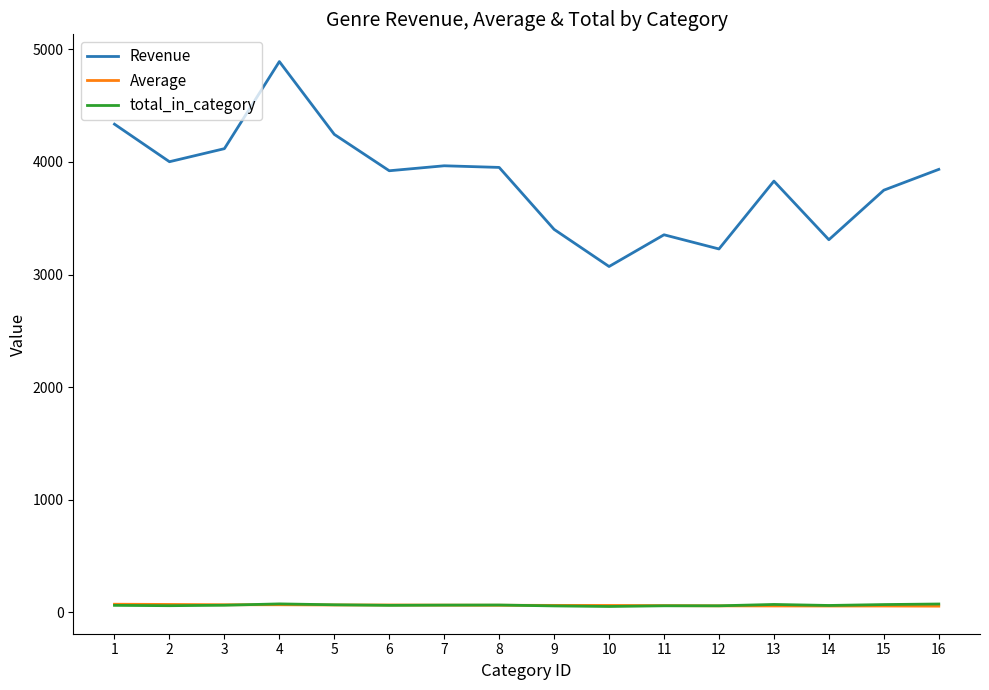

True or false: Revenue and total_in_category intersect in this chart.

False